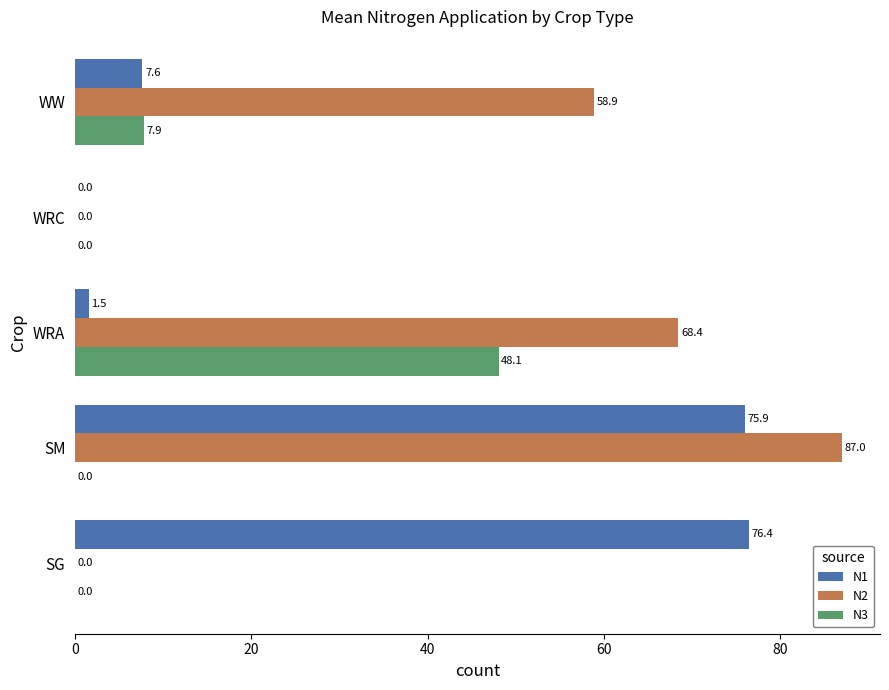

At which category is the sum across all series the highest?

SM